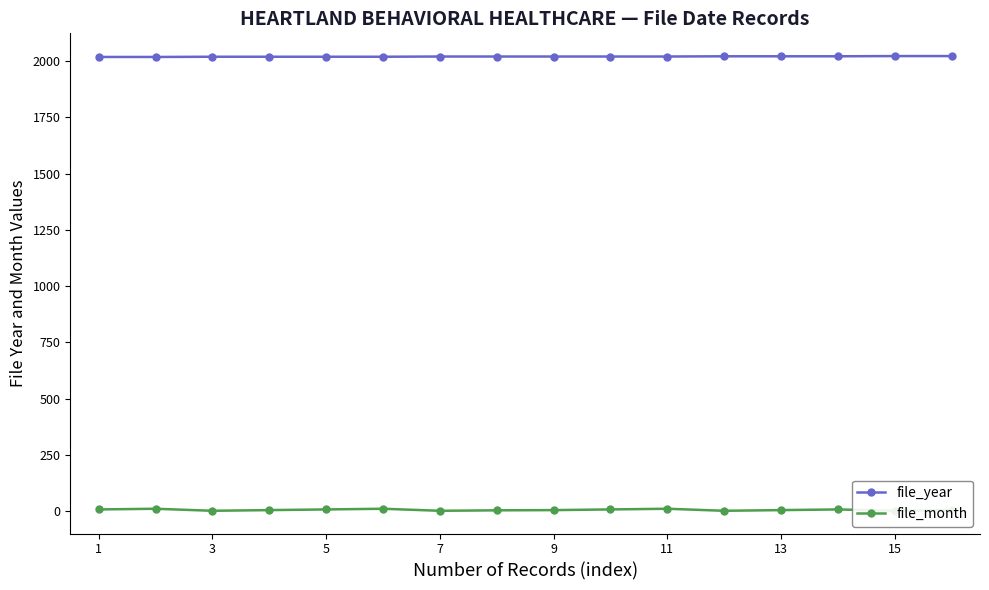

Which series has the largest total across all categories?

file_year